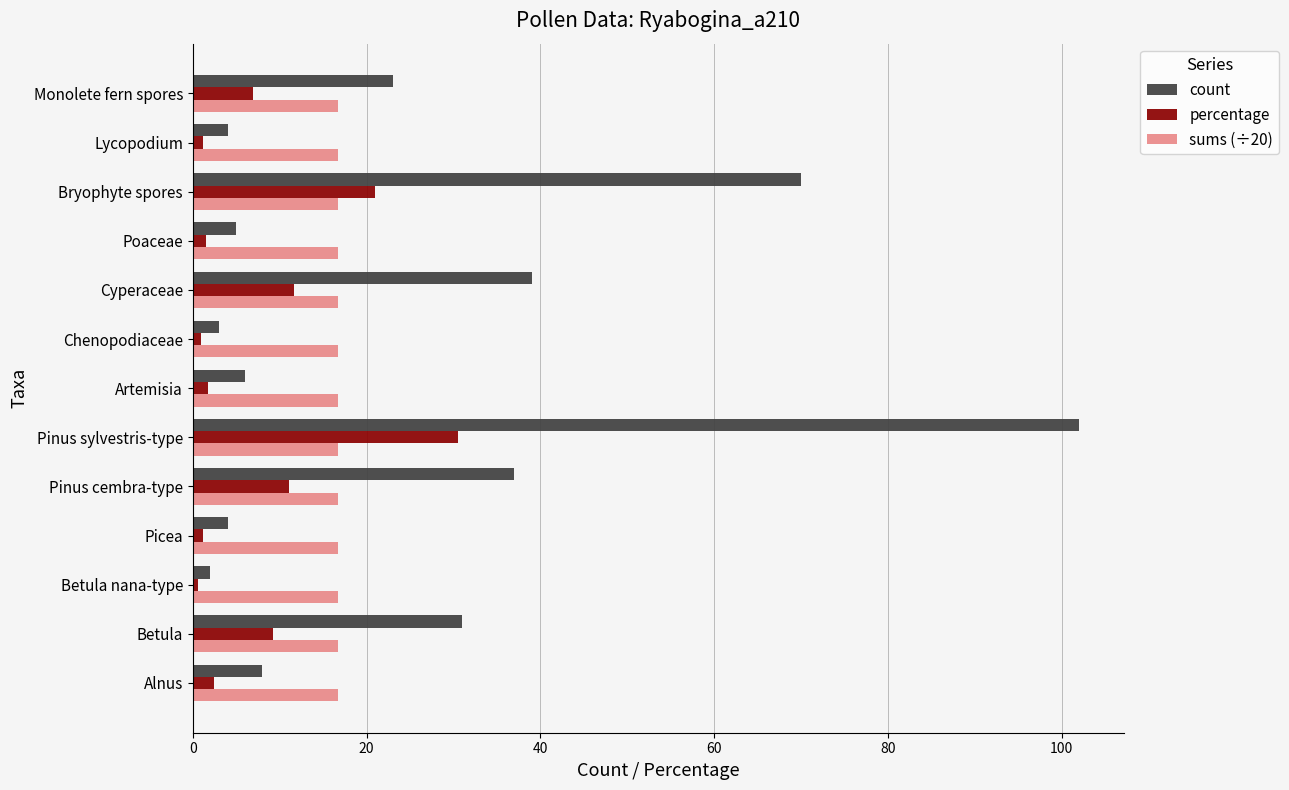

Is it true that sums (÷20) equals 16.7 at Alnus?

True